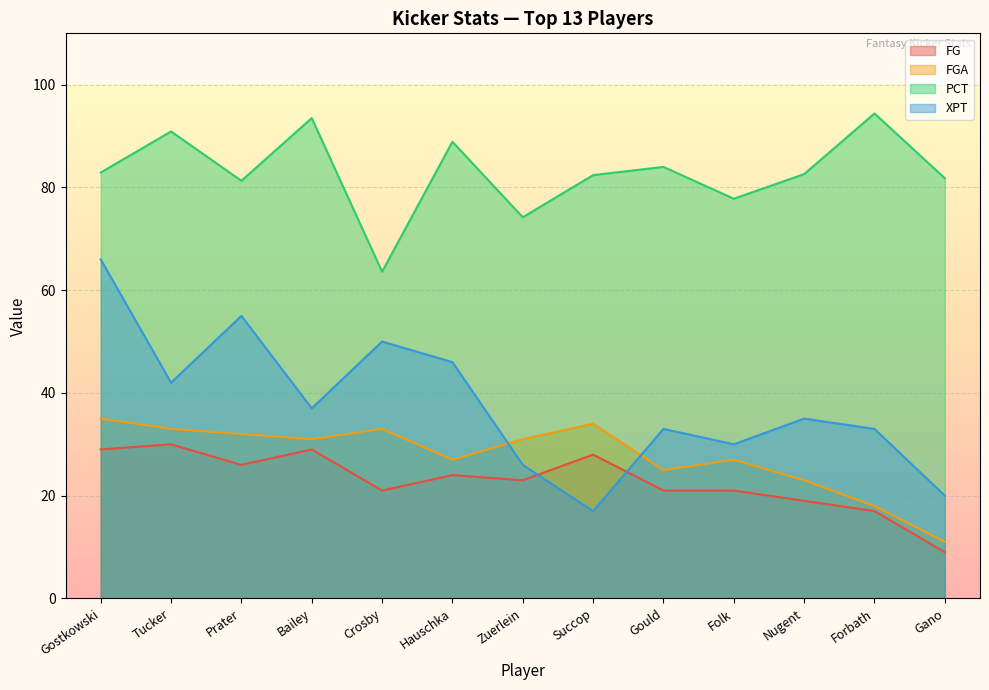

The FGA series shows 45.1 at Succop. True or false?

False